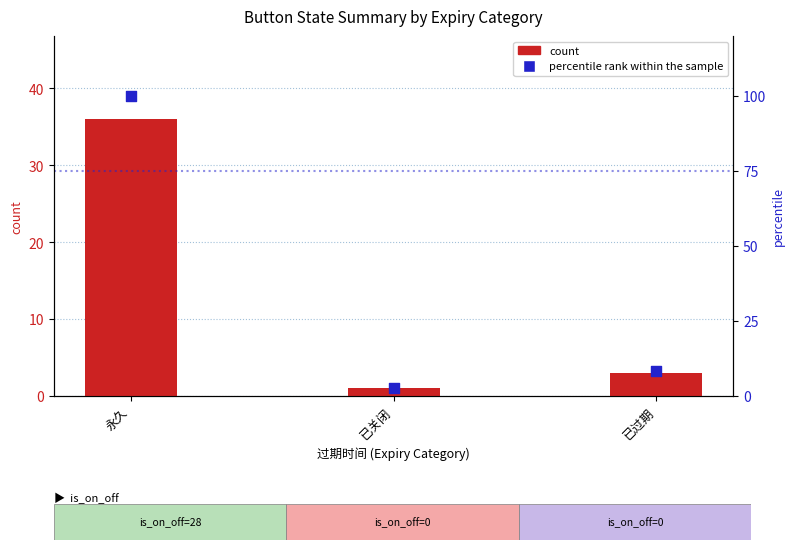

Which series reaches the minimum Y coordinate?

count